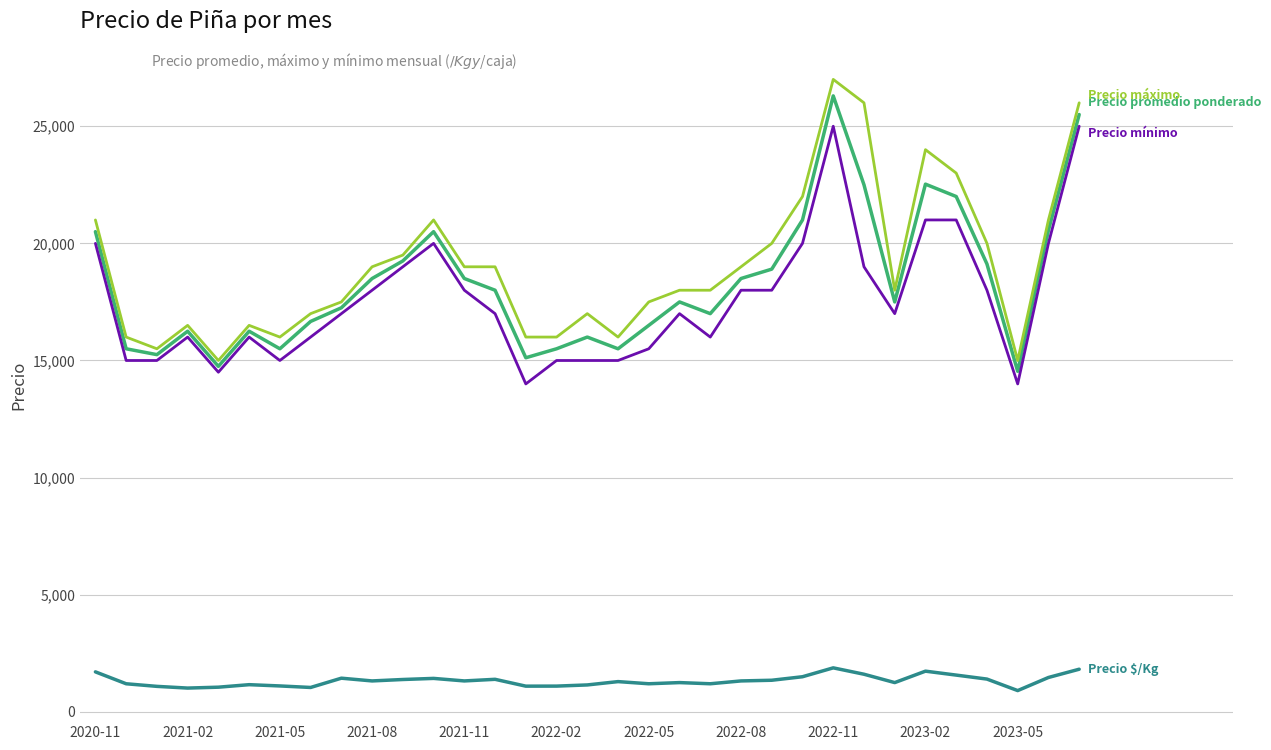

What is the smallest value displayed?

909